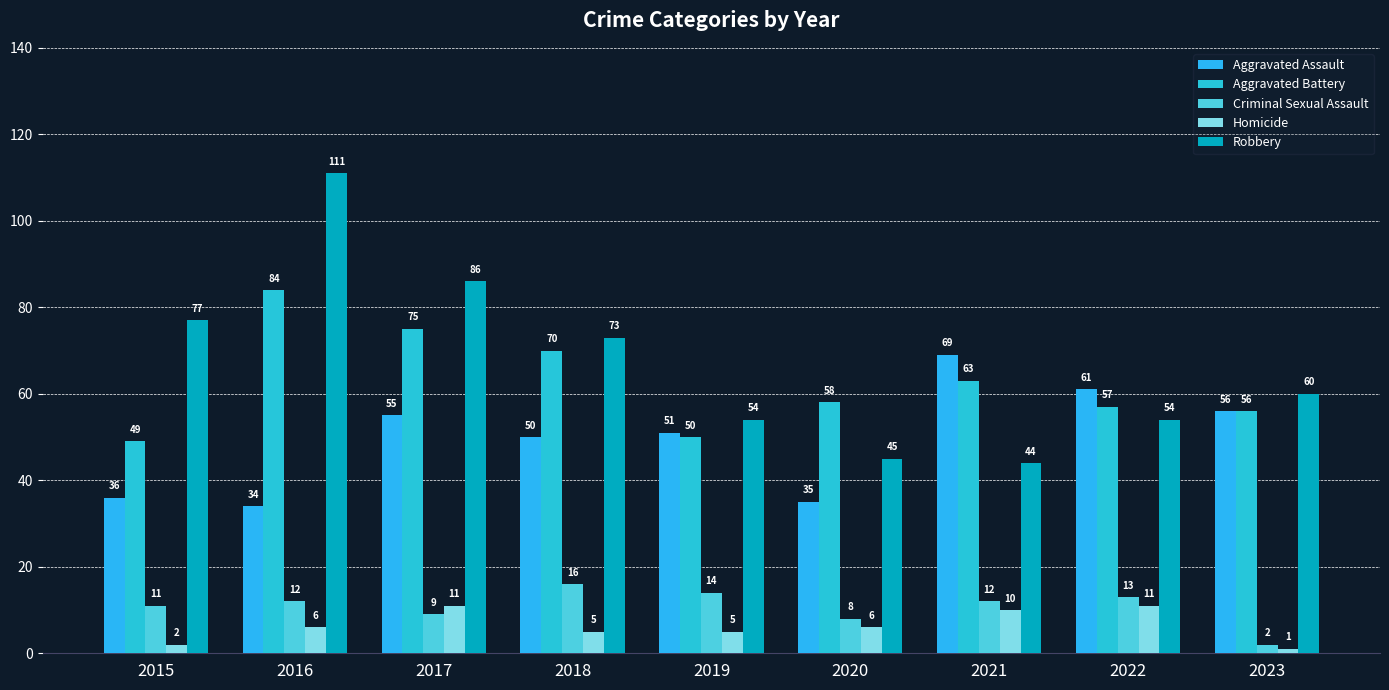

Where does the Aggravated Assault series first go above 51?

2017